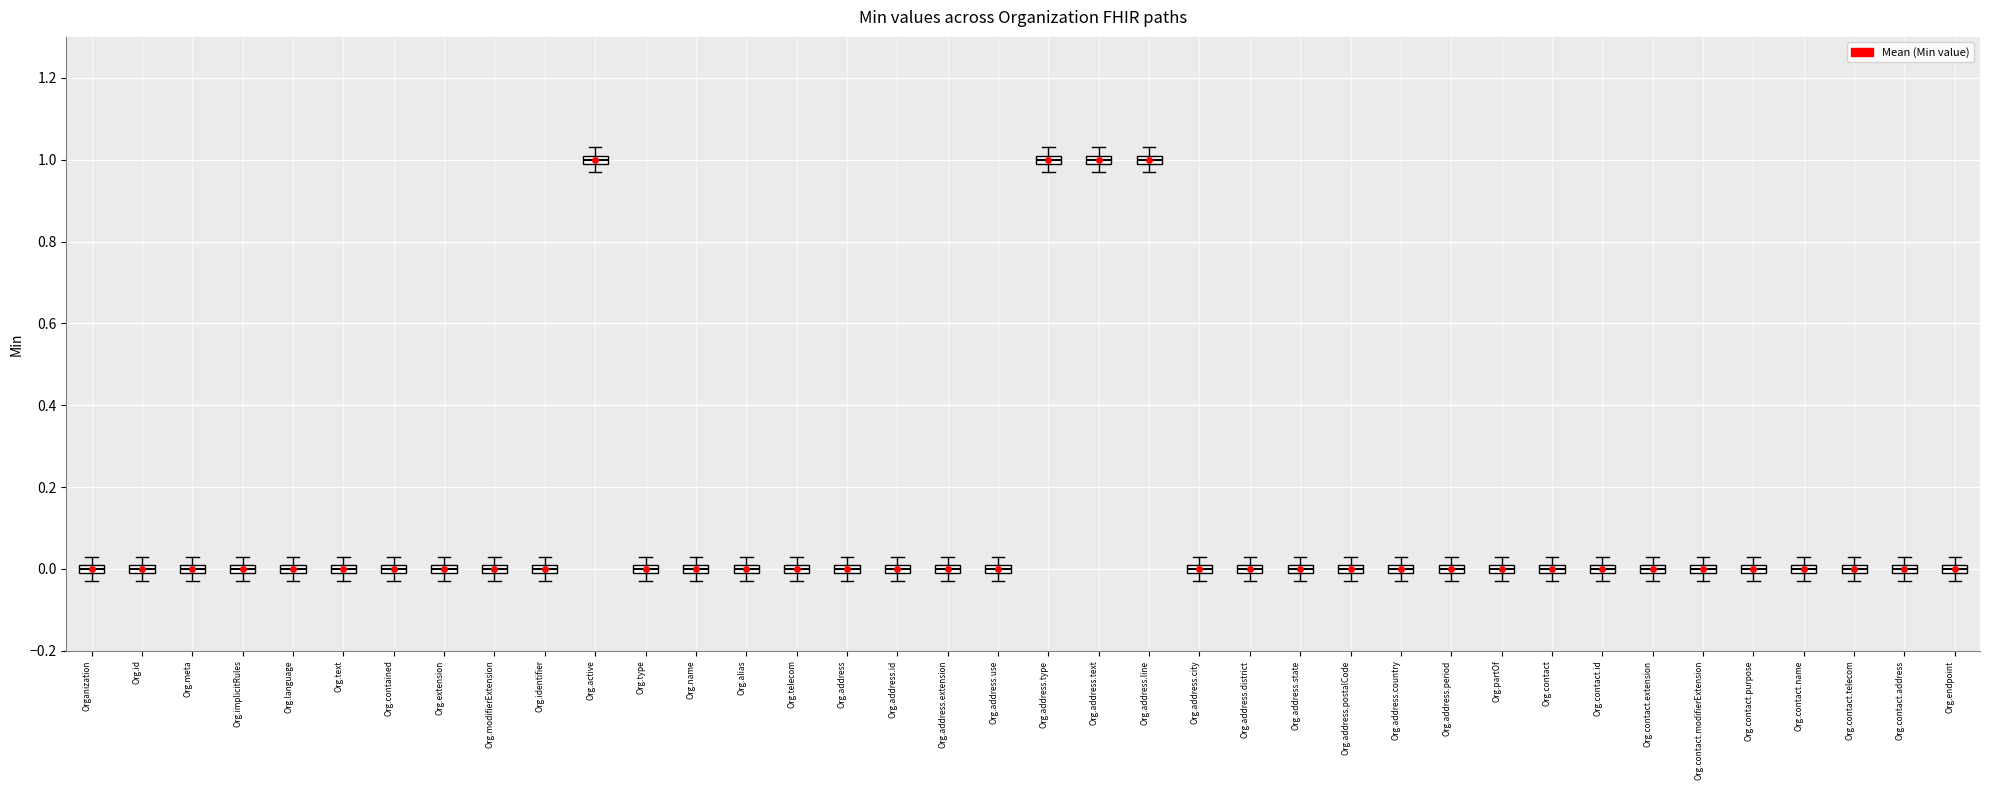

Where is the upper edge of the box for Org.modifierExtension on the y-axis? The values are not printed on the chart, so give them approximately, as read against the axis.

0.02